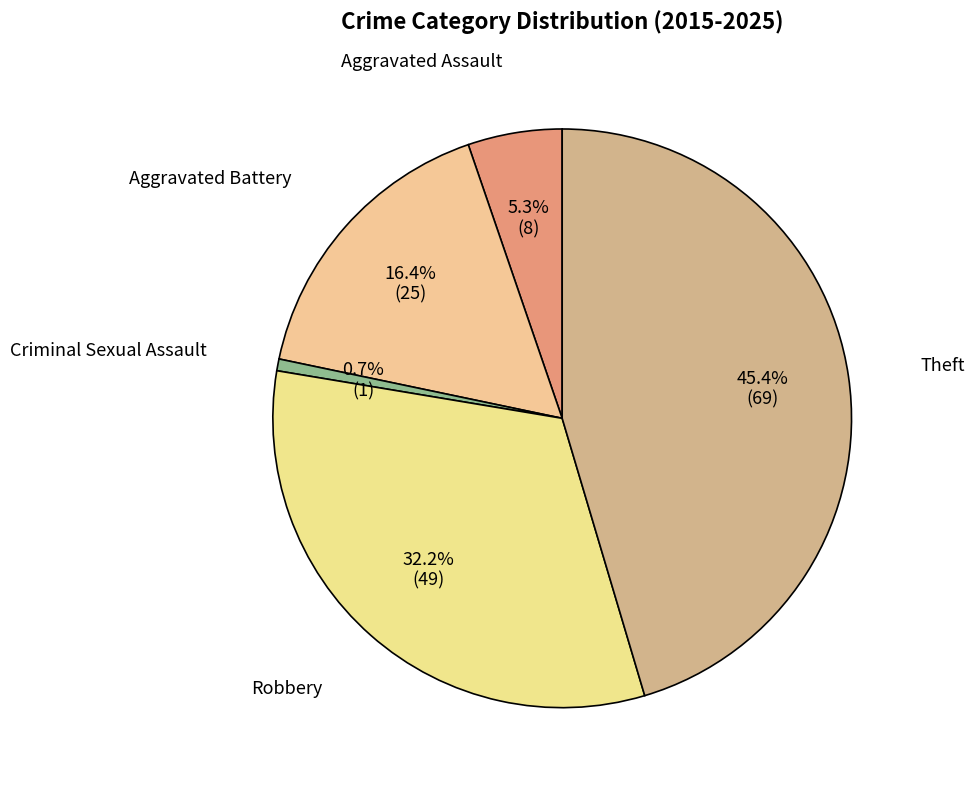

How many segments does this pie chart have?

5